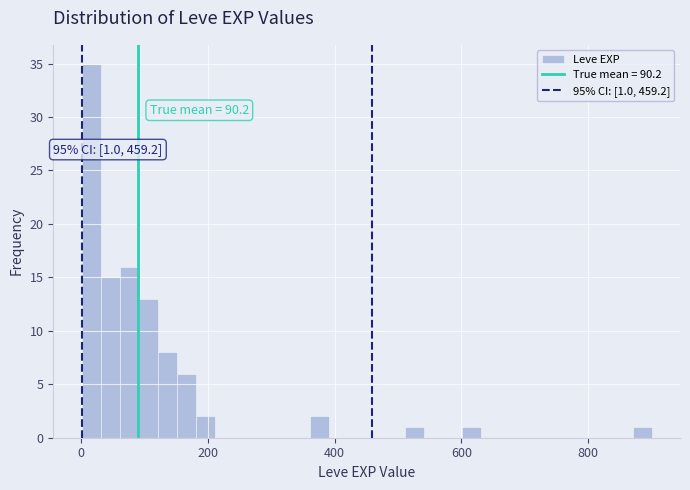

Around what value on the x-axis is the tallest bar? Give the approximate position of its centre, as read against the axis.

20